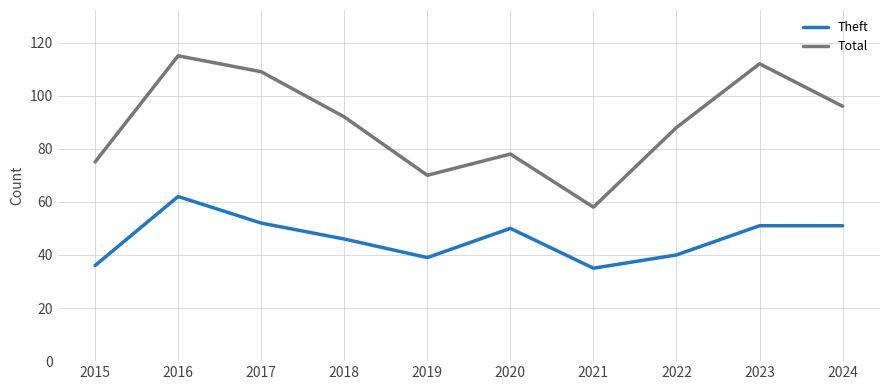

What is the lowest value of the Theft series?

35